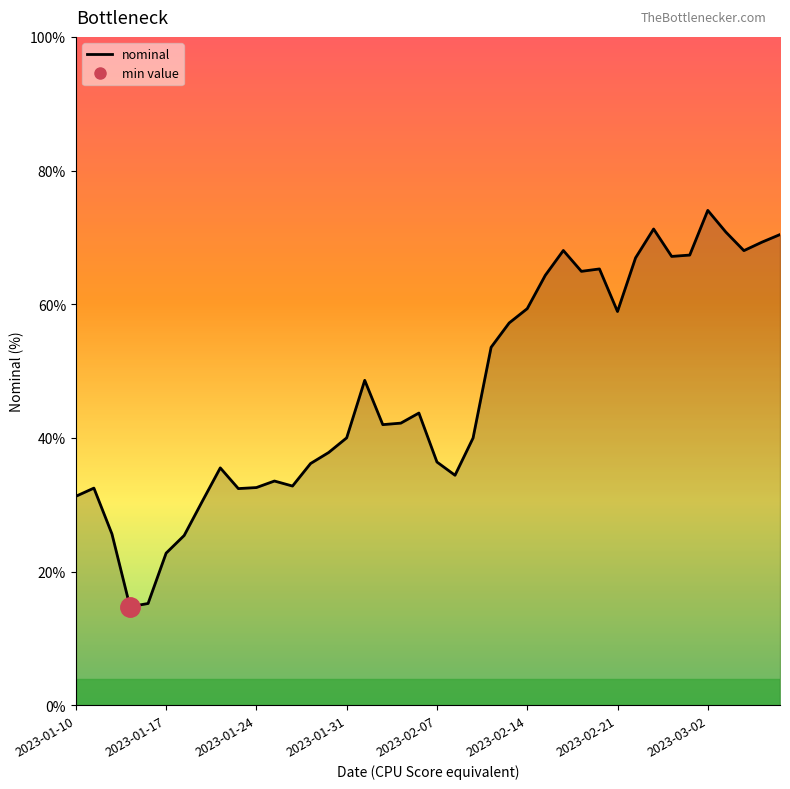

How many points are lower than both their immediate neighbors (excluding endpoints)?

9